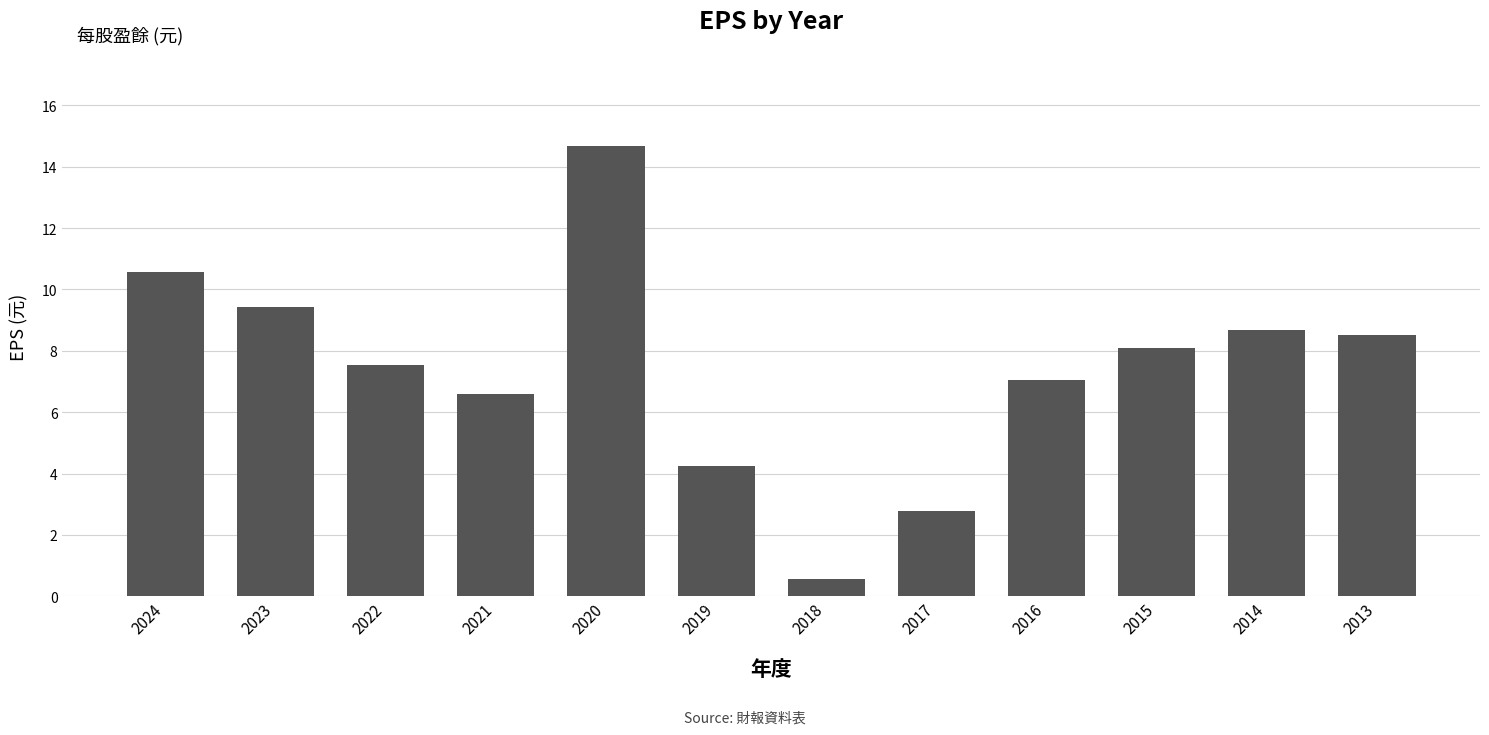

What is the smallest value displayed?

0.6